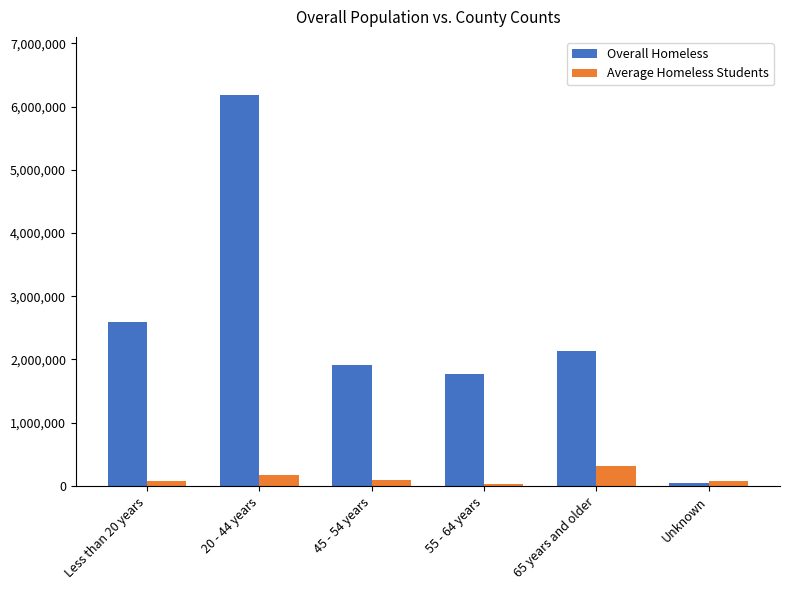

Which series has the largest range (max minus min)?

Overall Homeless